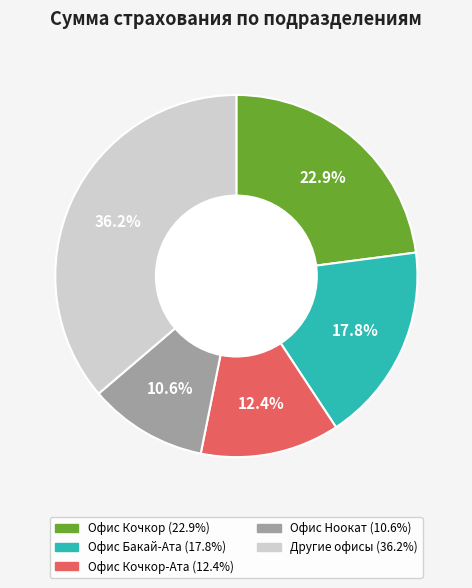

Is there any slice that represents more than half of the pie?

No